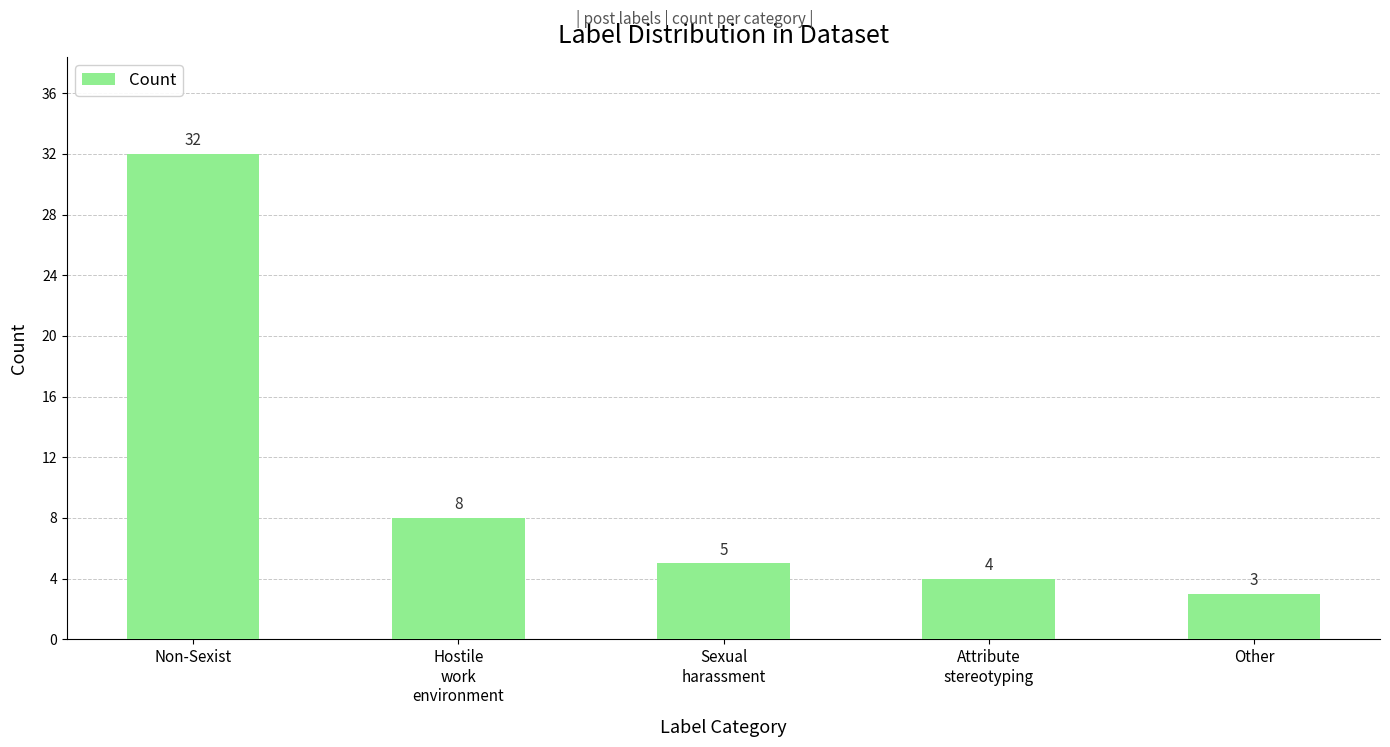

What is the change in value from Attribute
stereotyping to Other?

-1